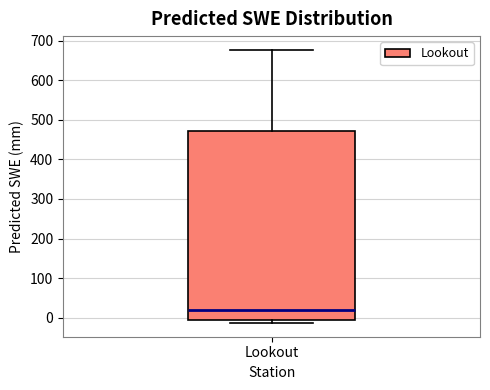

Where does the upper whisker of the box for Lookout end on the y-axis? The values are not printed on the chart, so give them approximately, as read against the axis.

680